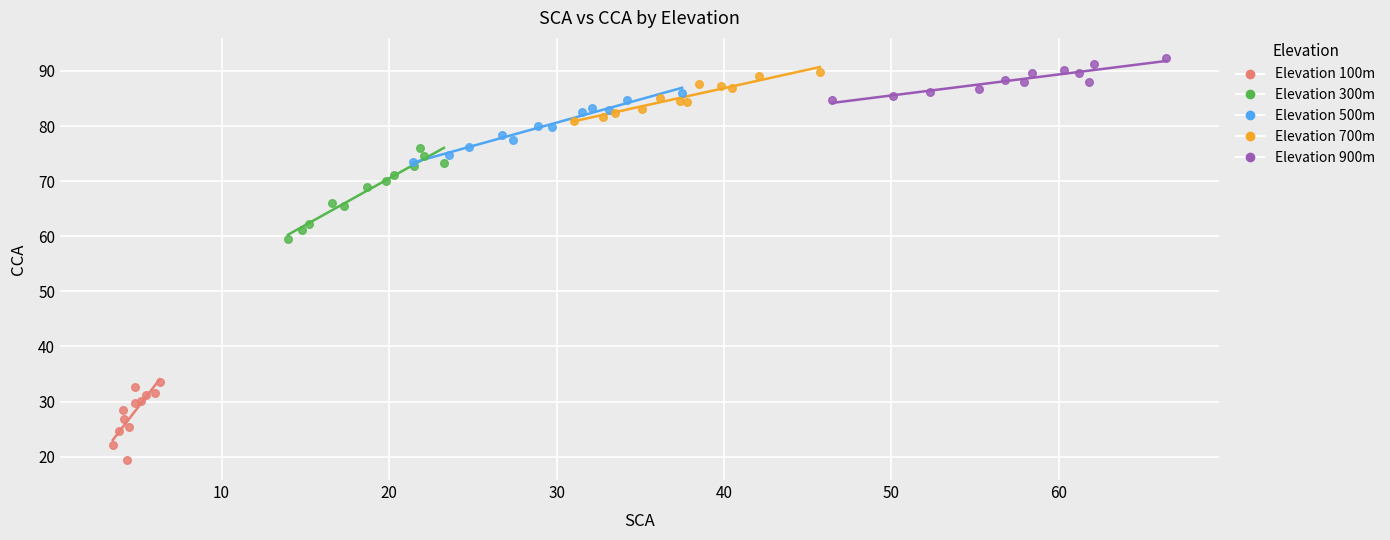

What are all the series names shown in the legend?

Elevation 100m, Elevation 300m, Elevation 500m, Elevation 700m, Elevation 900m